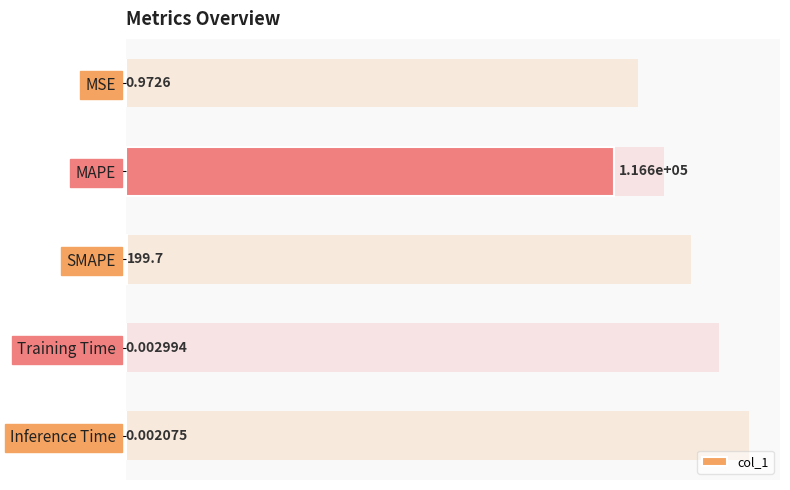

The value at MAPE is 55481.1. True or false?

False